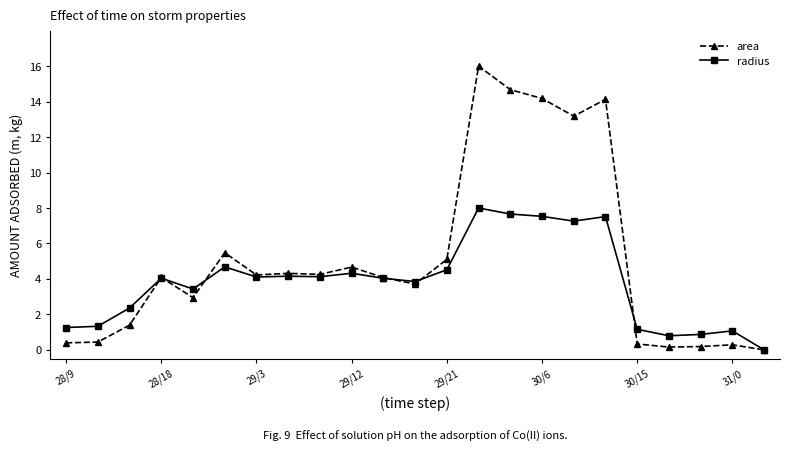

True or false: radius has more than 2 interior local peaks.

True